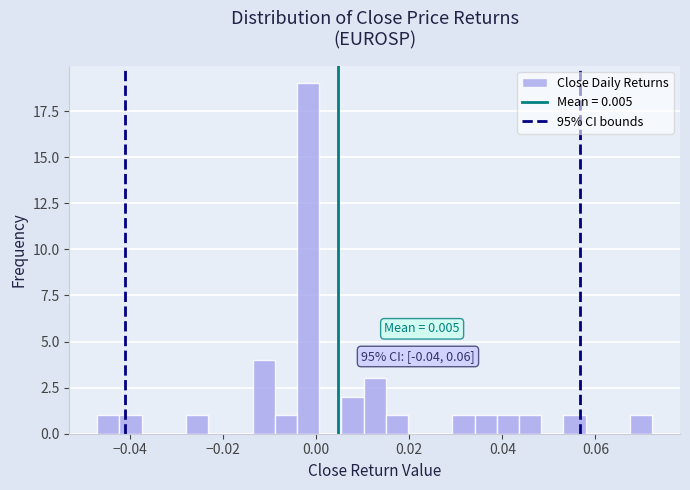

Around what value on the x-axis is the tallest bar? Give the approximate position of its centre, as read against the axis.

-0.002